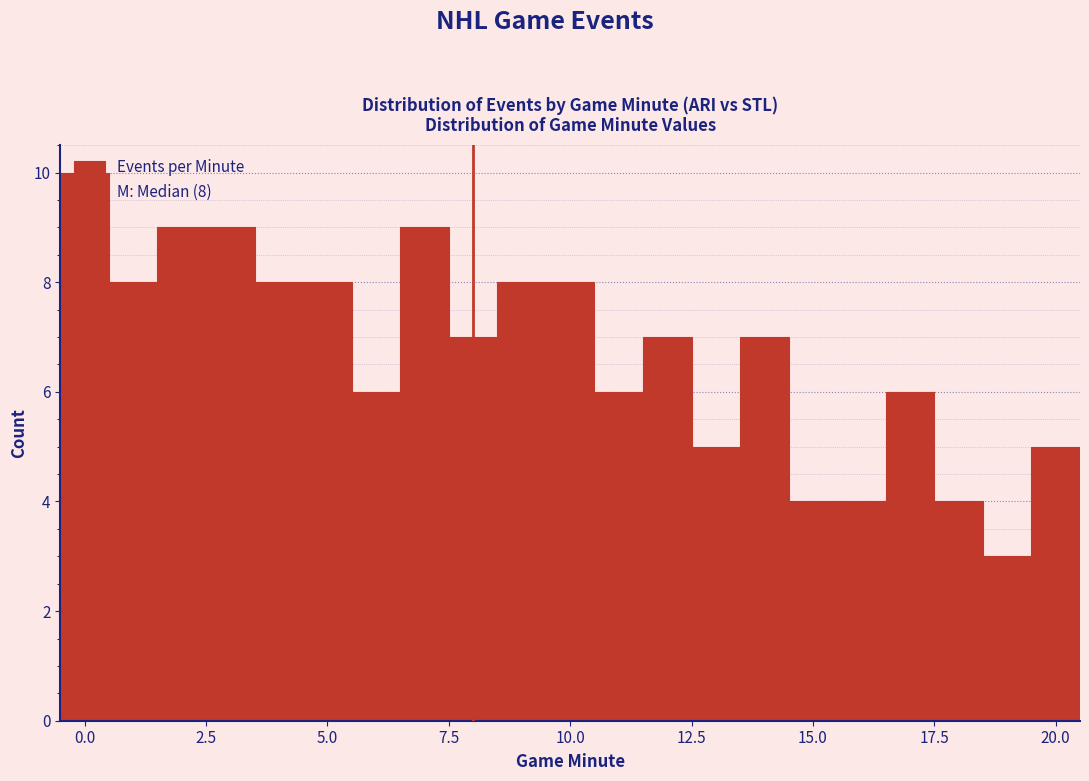

Read against the x-axis, roughly where is the centre of the tallest bar?

0.0